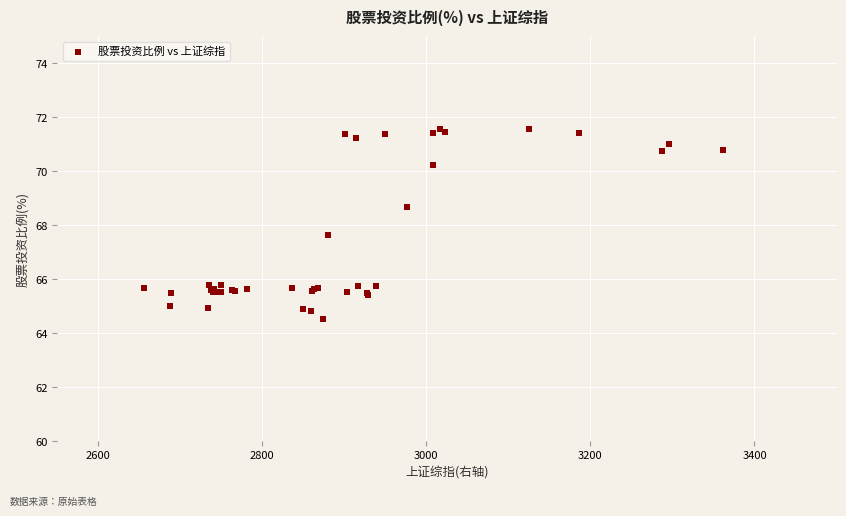

What Y value in the scatter plot is closest to 68?

67.6